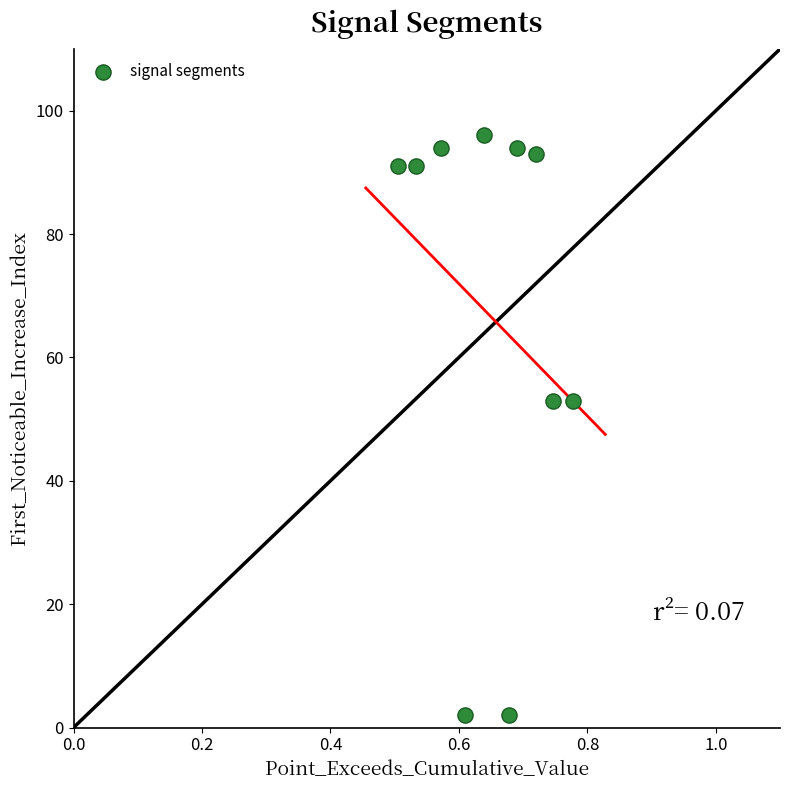

What is the range of Y values (max minus min)?

94